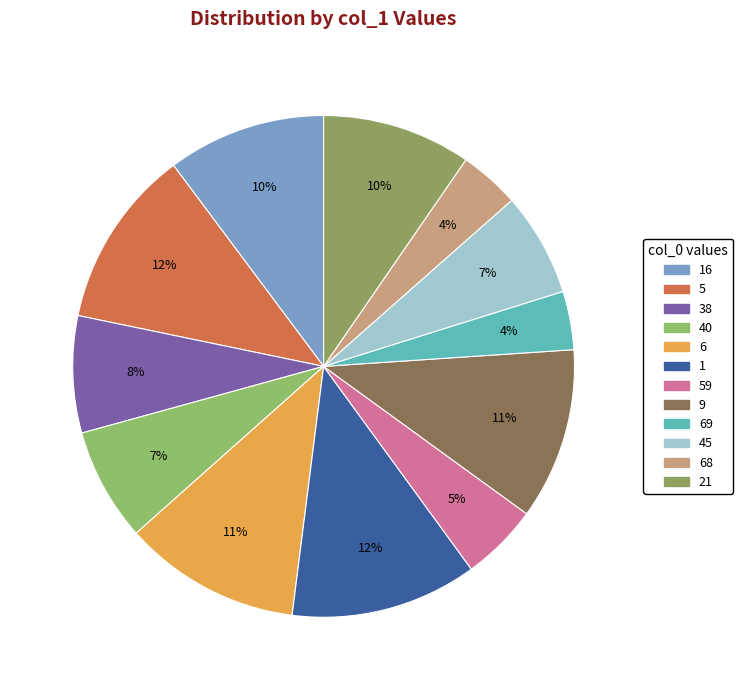

Count the number of slices in the pie.

12